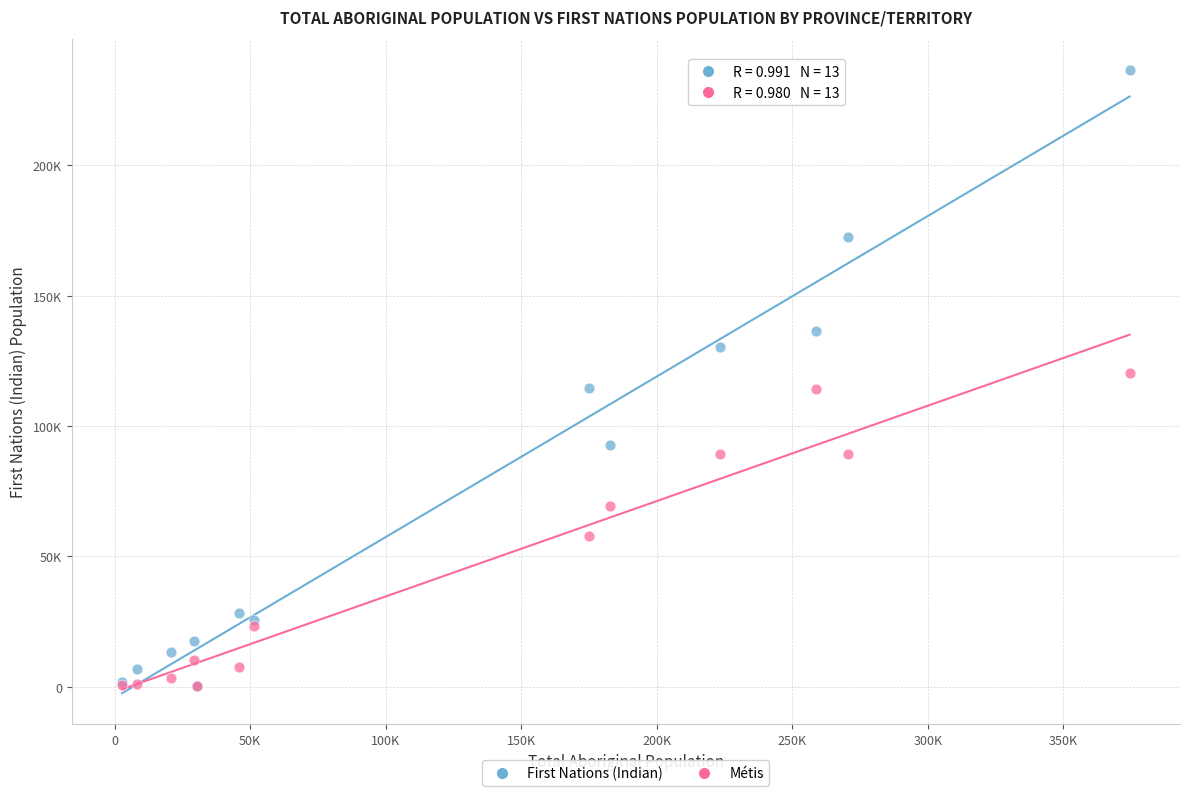

Which series has the widest spread of Y values?

First Nations (Indian)